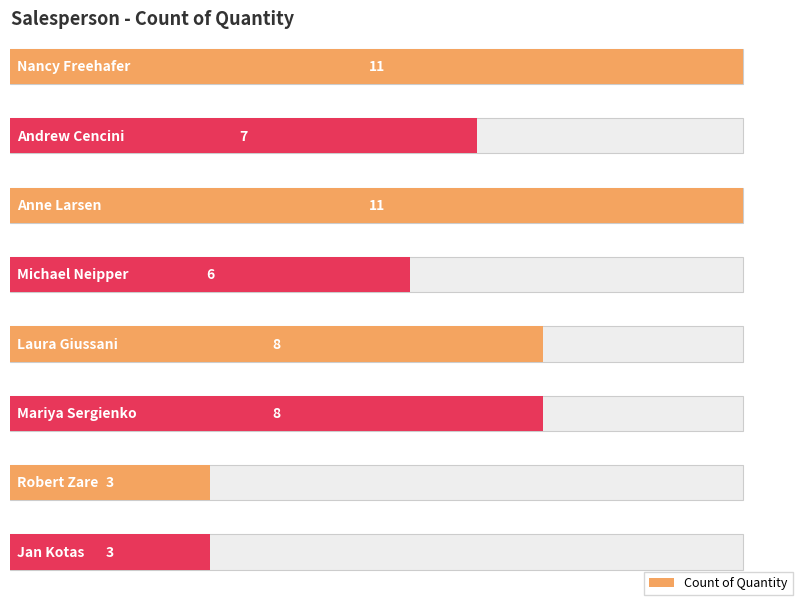

List the labels in order of value, smallest first.

Robert Zare, Jan Kotas, Michael Neipper, Andrew Cencini, Laura Giussani, Mariya Sergienko, Nancy Freehafer, Anne Larsen